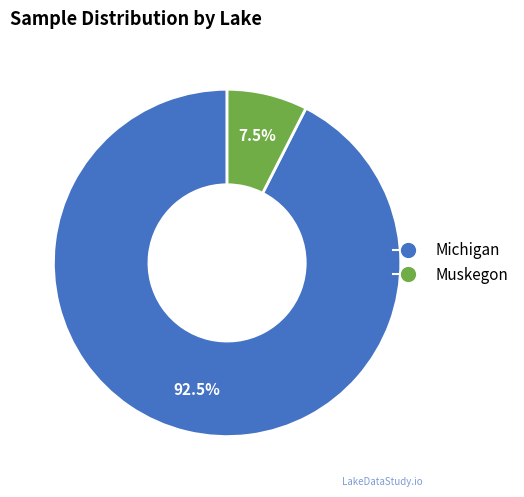

To the nearest percent, what is the average slice percentage?

50%